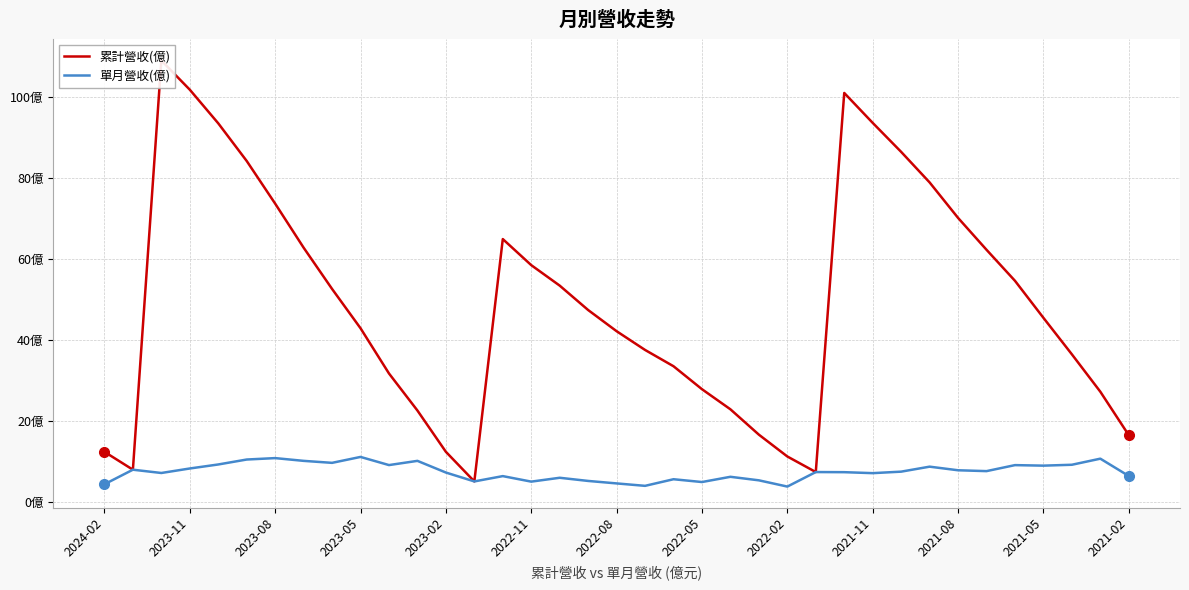

Which series has the largest total across all categories?

累計營收(億)